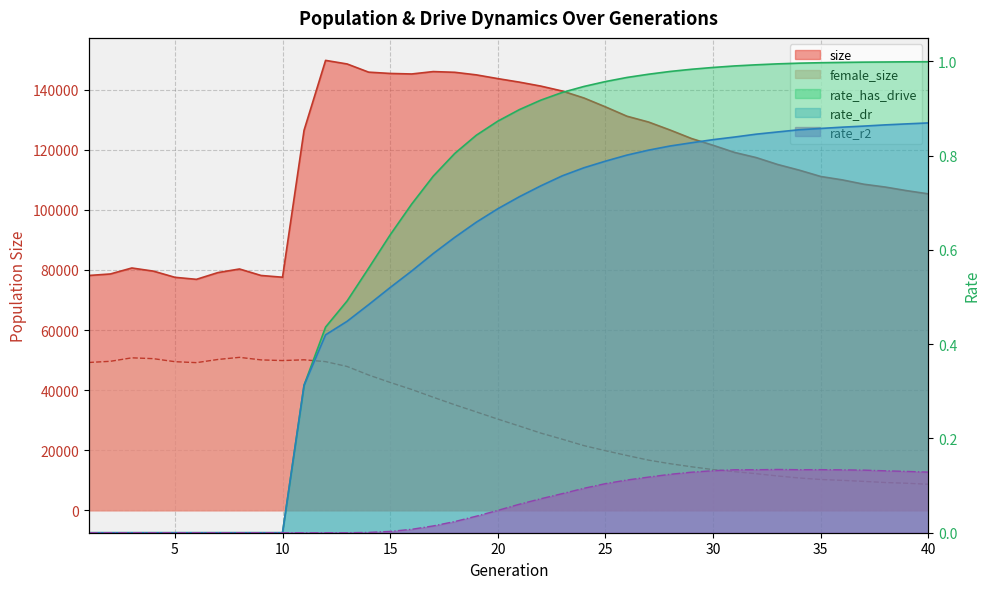

What is the difference between the maximum and second lowest values in the rate_r2 series?

0.1